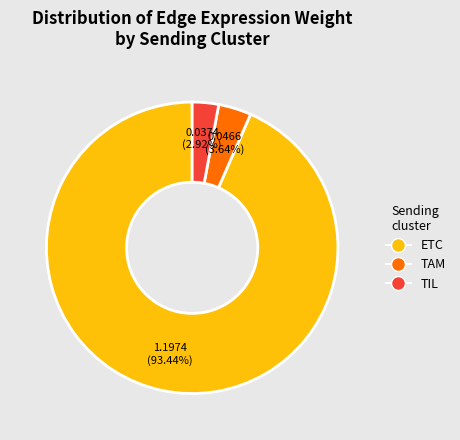

How many segments does this pie chart have?

3